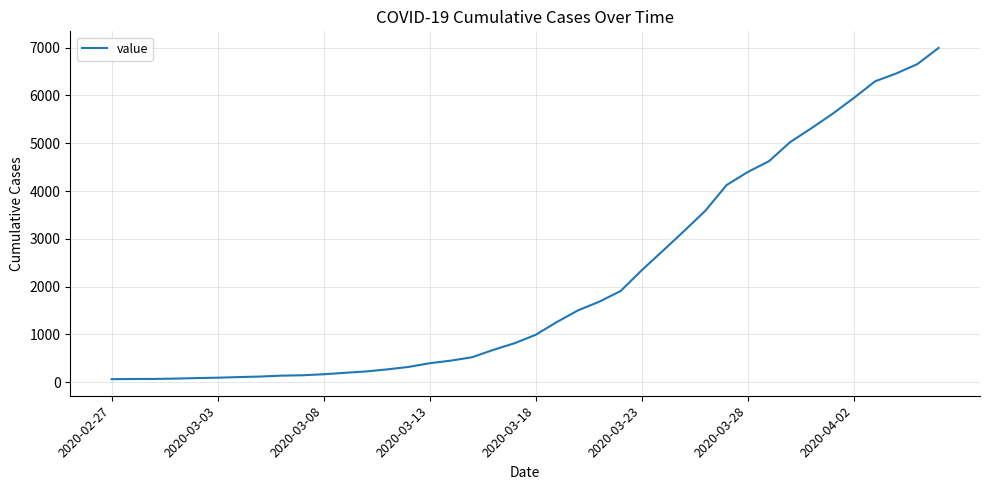

What is the greatest value displayed?

6995